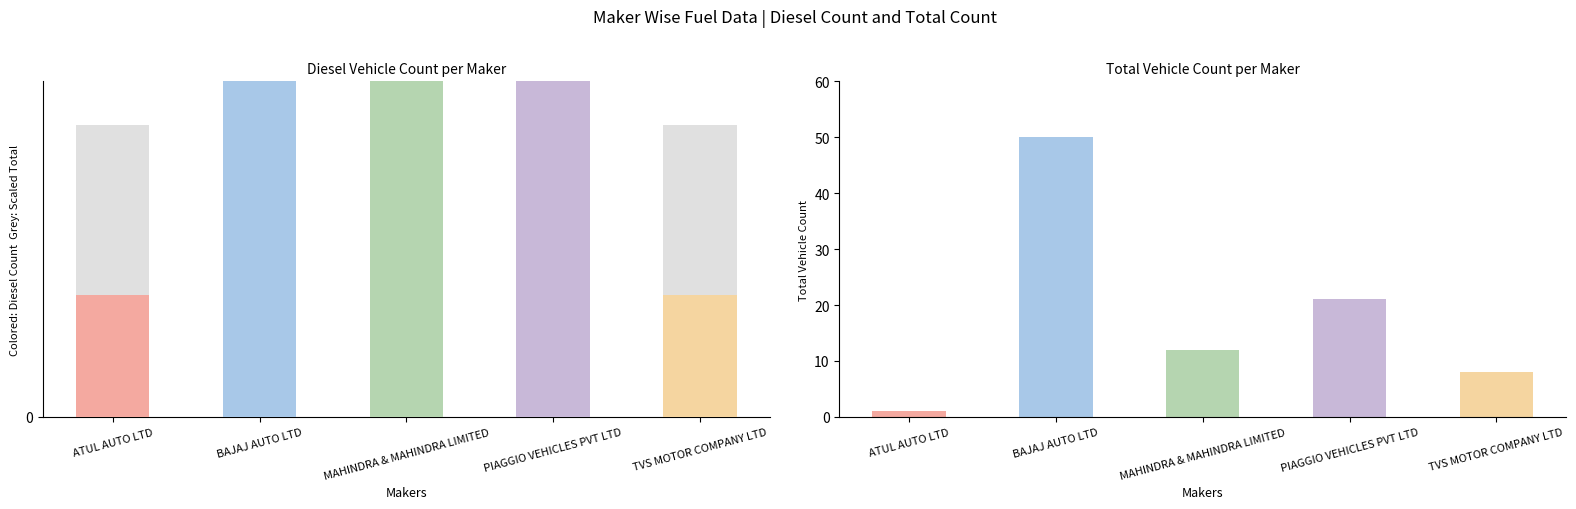

Which series has the largest range (max minus min)?

TOTAL